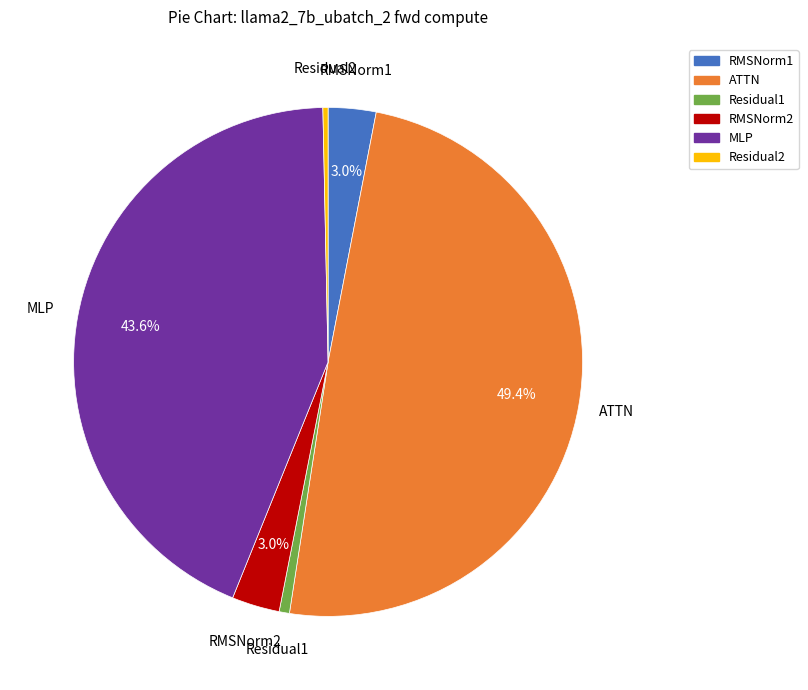

To the nearest percent, what portion does RMSNorm1 represent?

3%